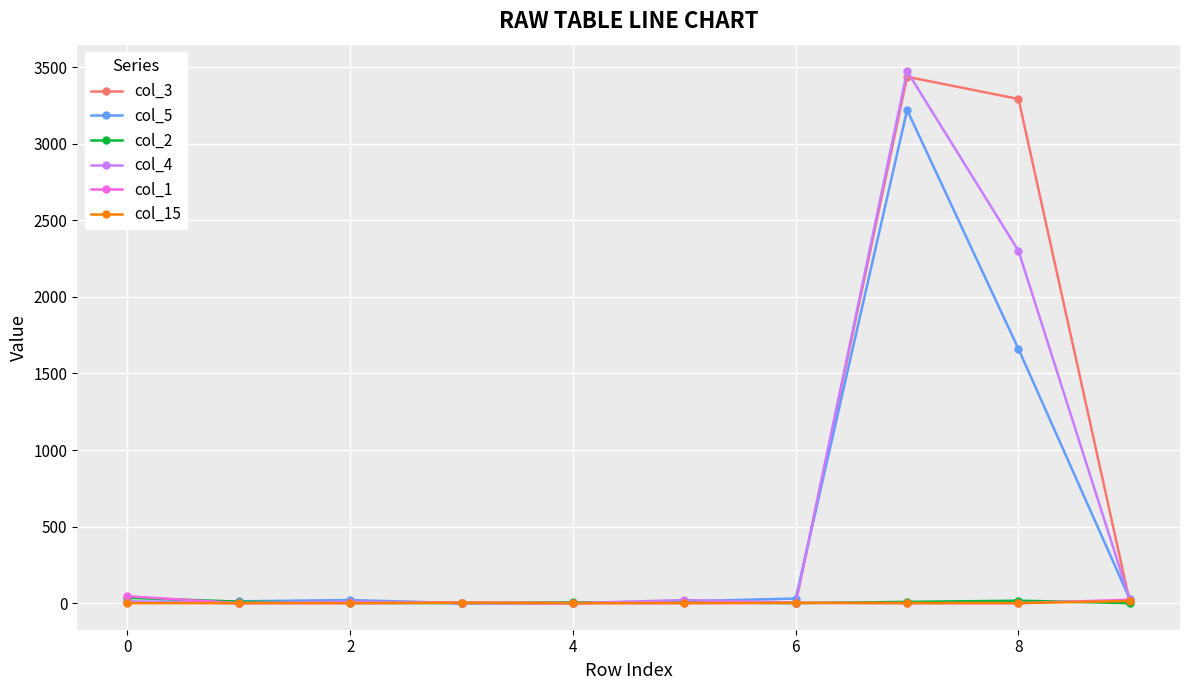

Which series has the largest total across all categories?

col_3